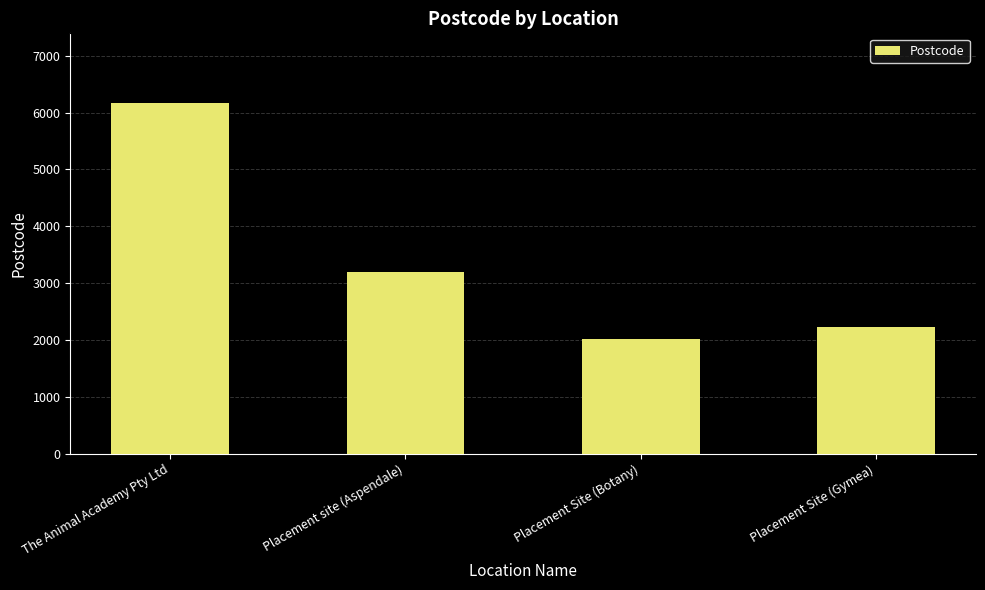

The value at Placement site (Aspendale) is 3195. True or false?

True